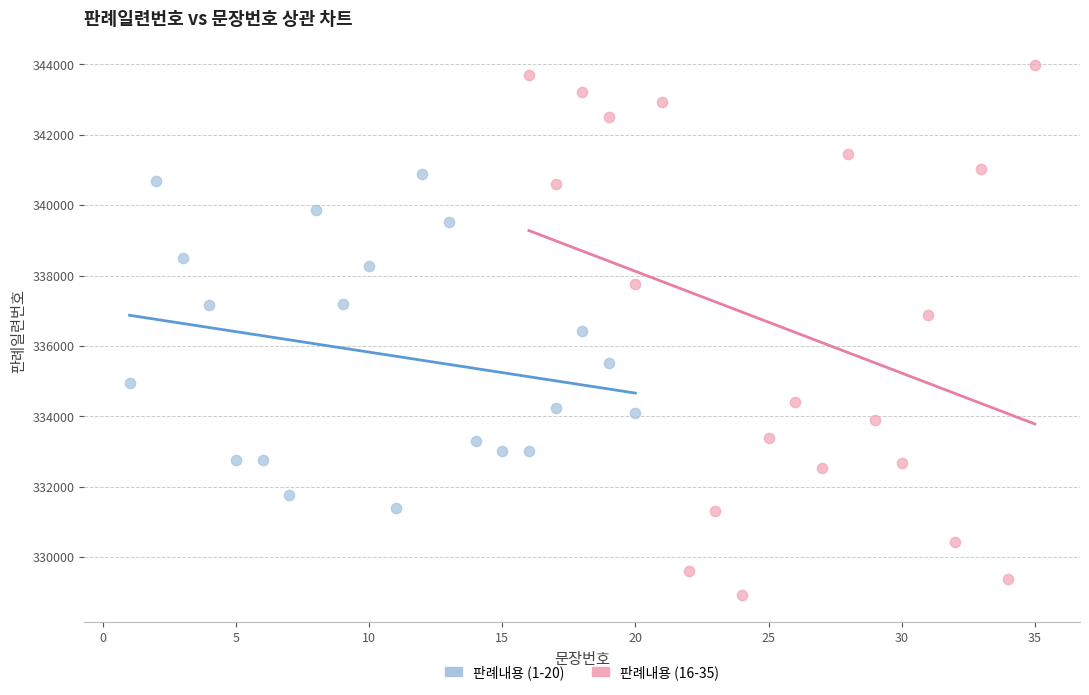

Which series has the largest Y range (max minus min)?

판례내용 (16-35)